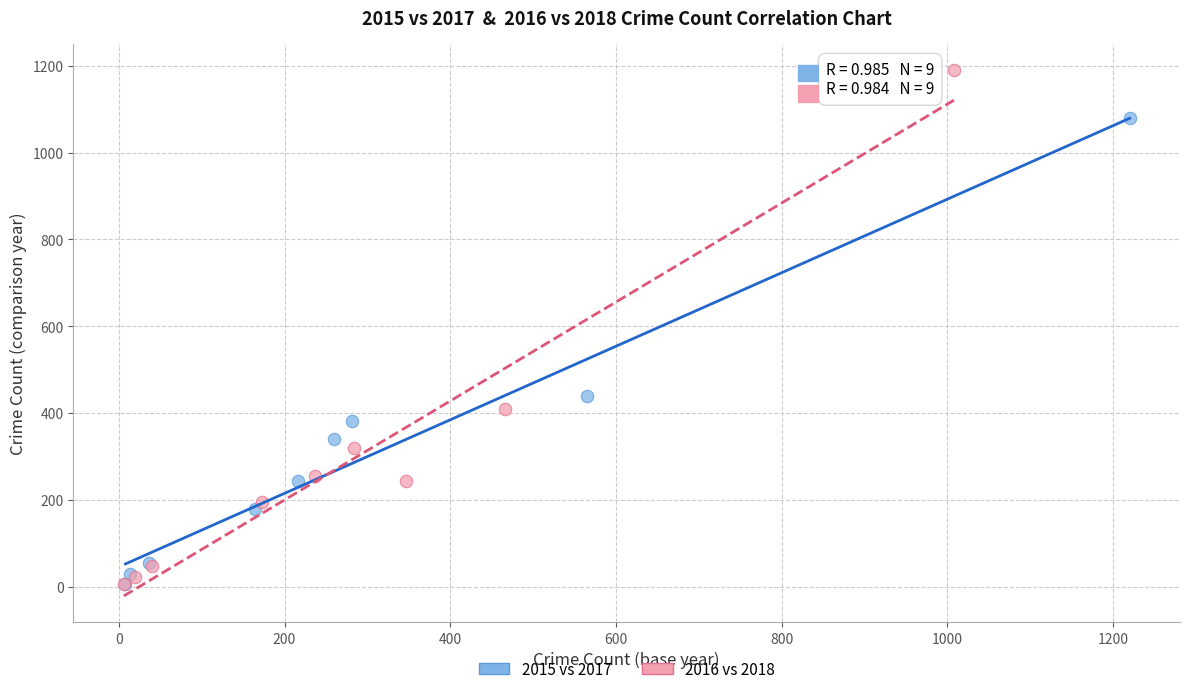

Which series has the largest Y range (max minus min)?

2016 vs 2018